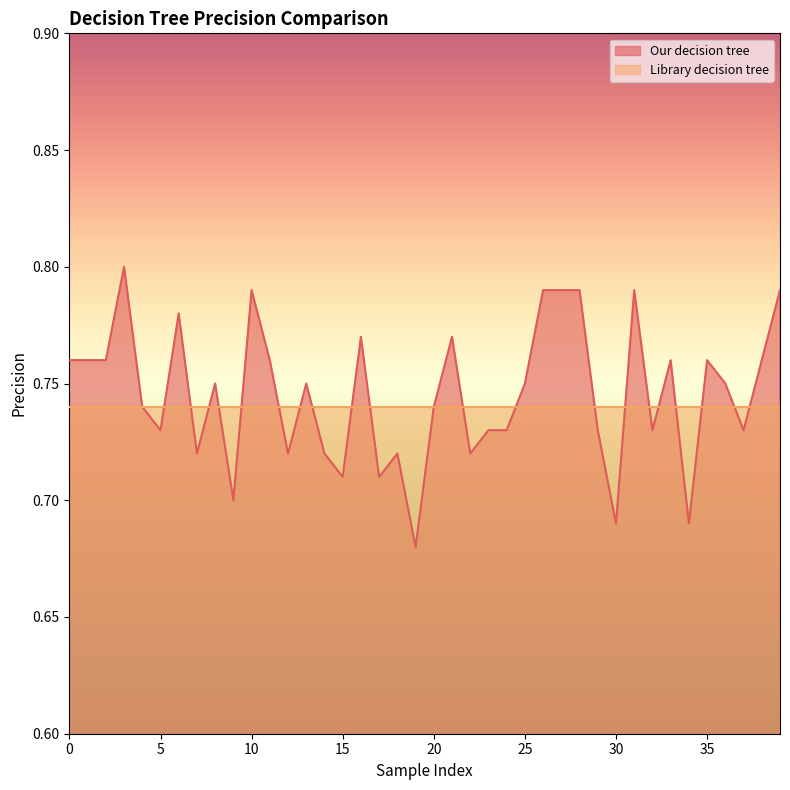

At which category does the chart reach its minimum across all series?

19